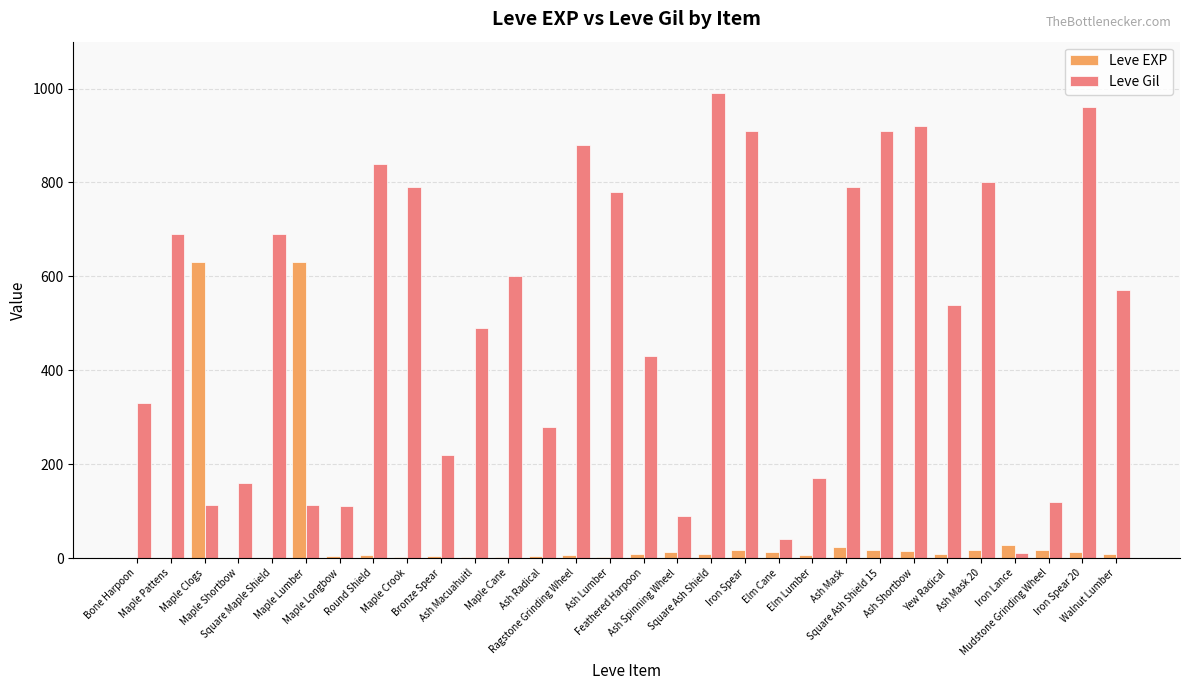

What is the greatest value displayed?

990